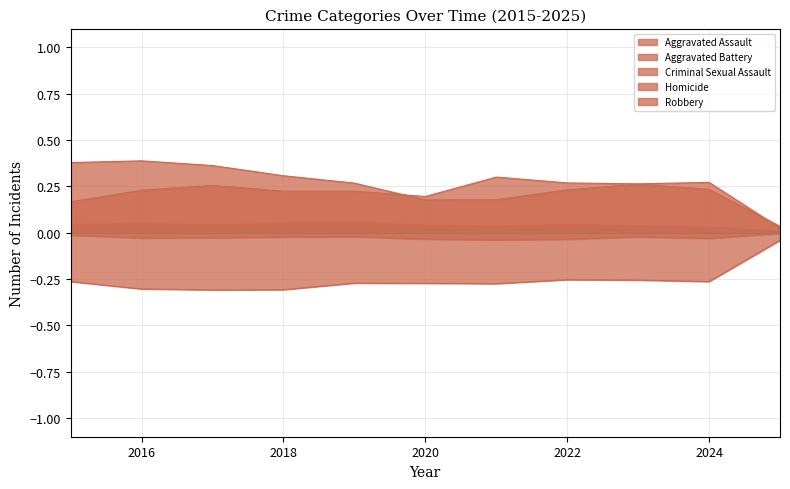

What is the value of the Robbery point at the 7th from the left?

0.2